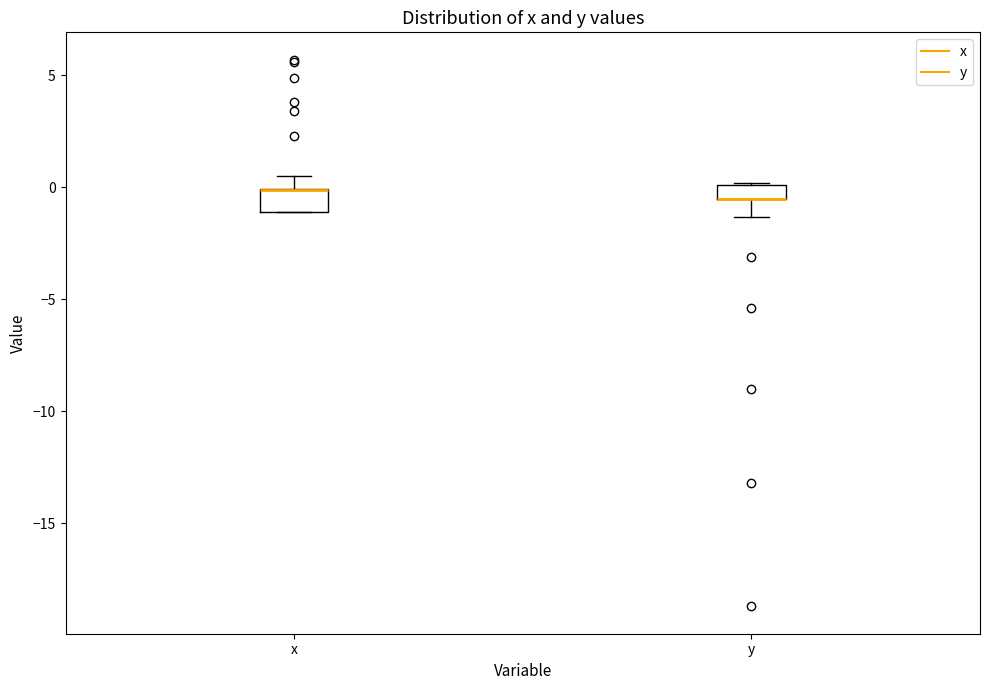

Where is the lower edge of the box for x on the y-axis? The values are not printed on the chart, so give them approximately, as read against the axis.

-1.0